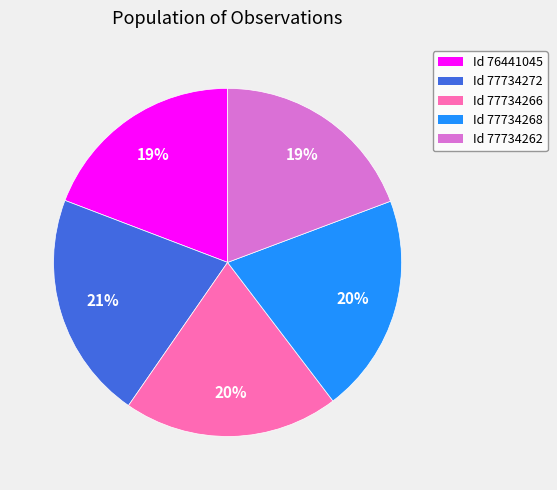

Do Id 77734268 and Id 77734272 together represent more than half of the pie?

No